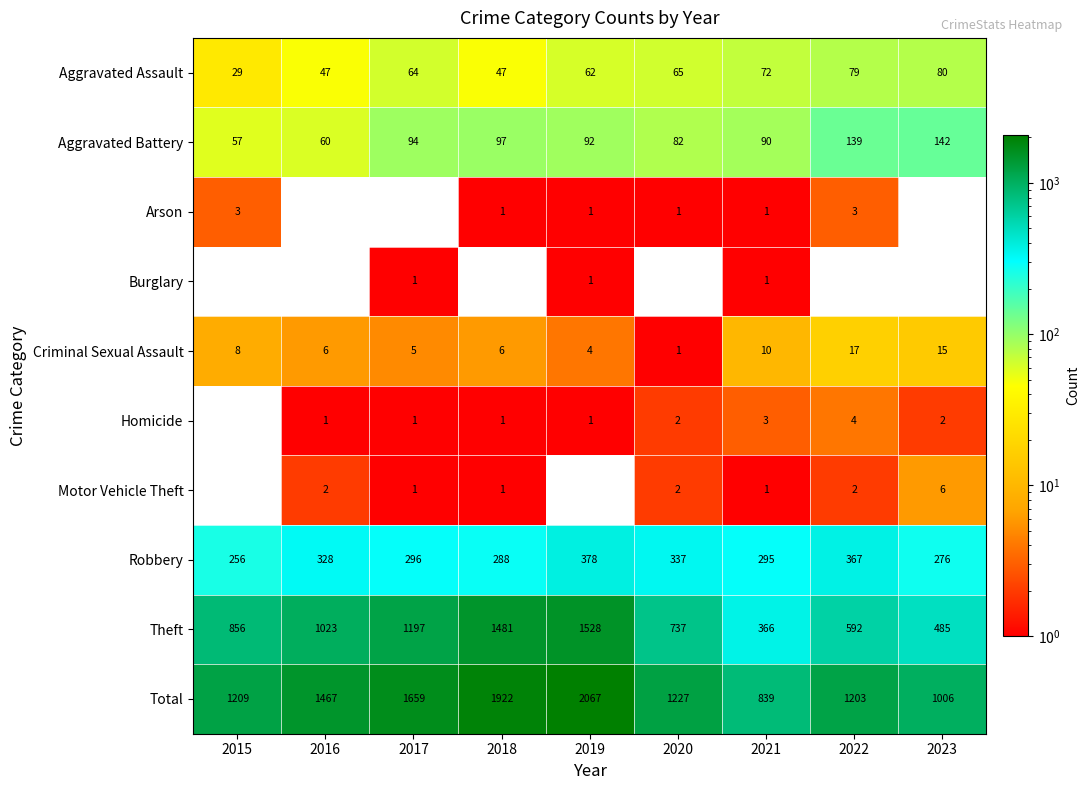

What is the lowest value of the Aggravated Battery series?

57